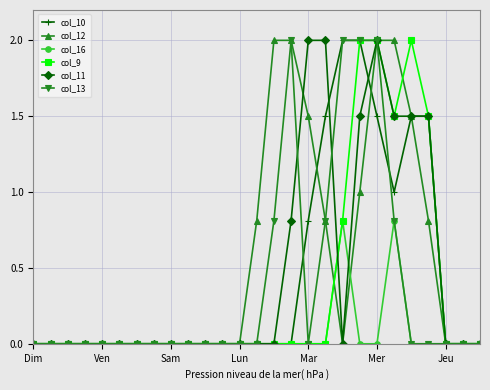

What is the value of the col_12 point at the 22nd from the left?

2.0